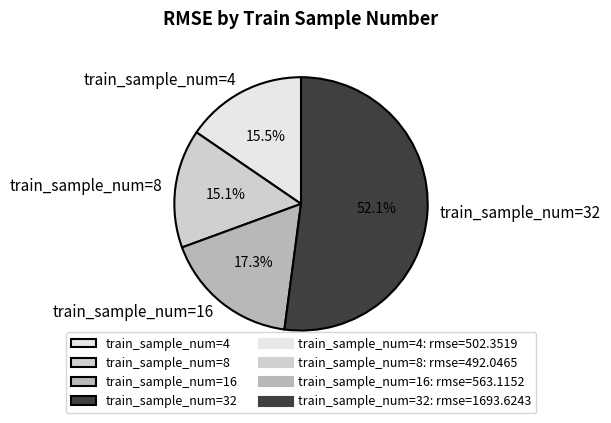

What is the largest slice in the pie chart?

train_sample_num=32